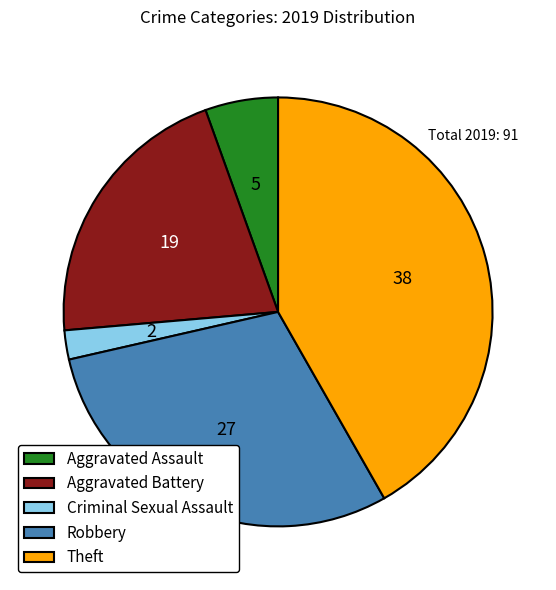

Rank the categories by value from lowest to highest.

Criminal Sexual Assault, Aggravated Assault, Aggravated Battery, Robbery, Theft